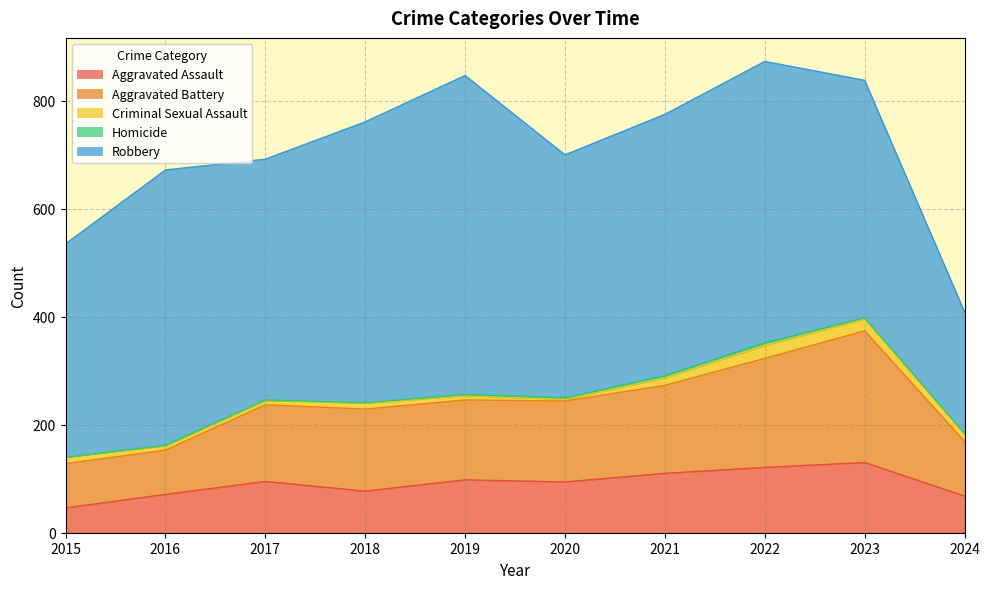

What are all the series names shown in the legend?

Aggravated Assault, Aggravated Battery, Criminal Sexual Assault, Homicide, Robbery